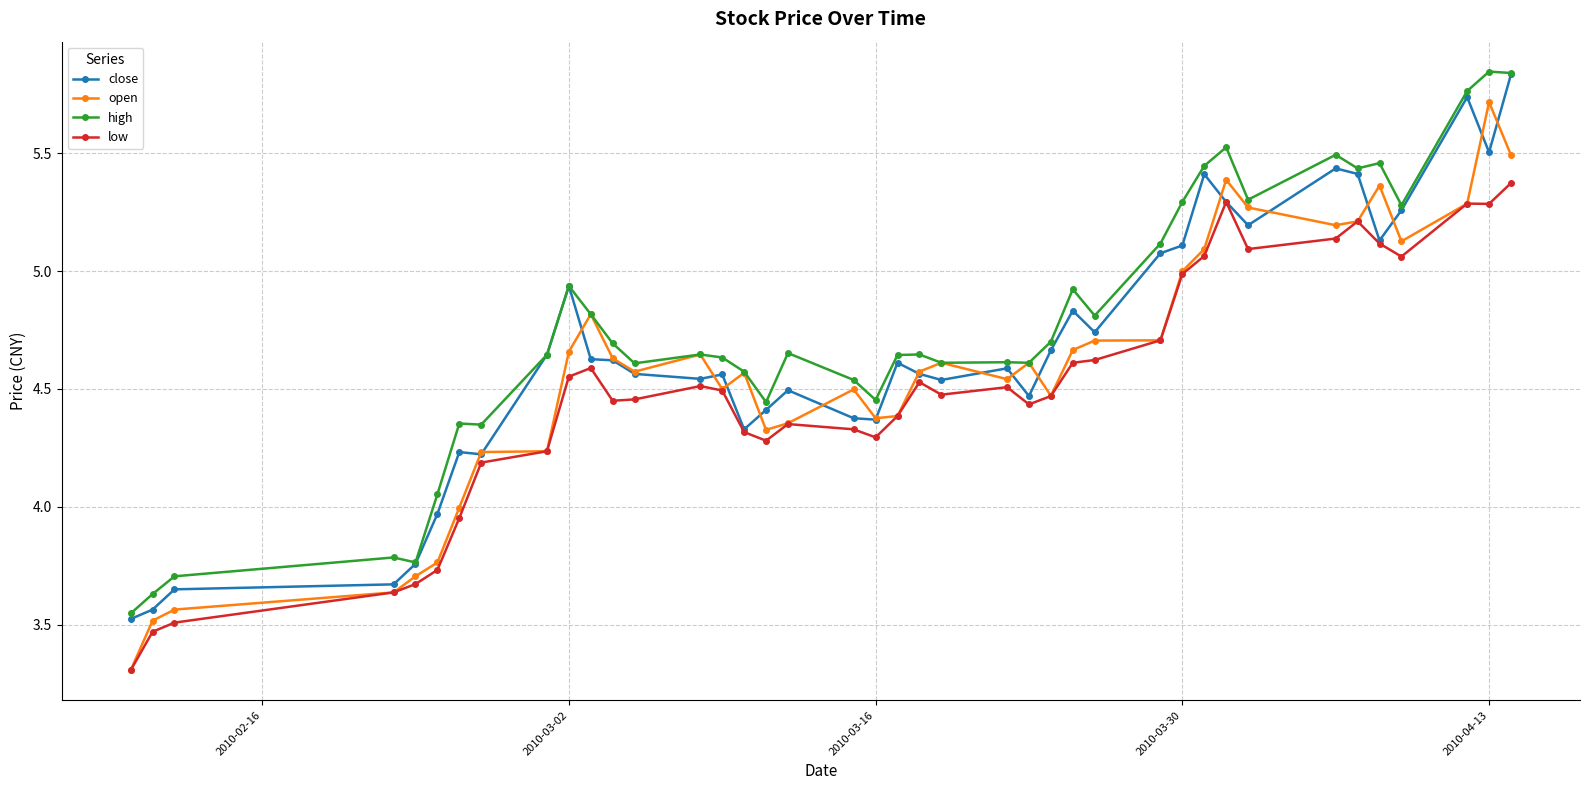

What is the difference between the maximum and minimum values in the close series?

2.3